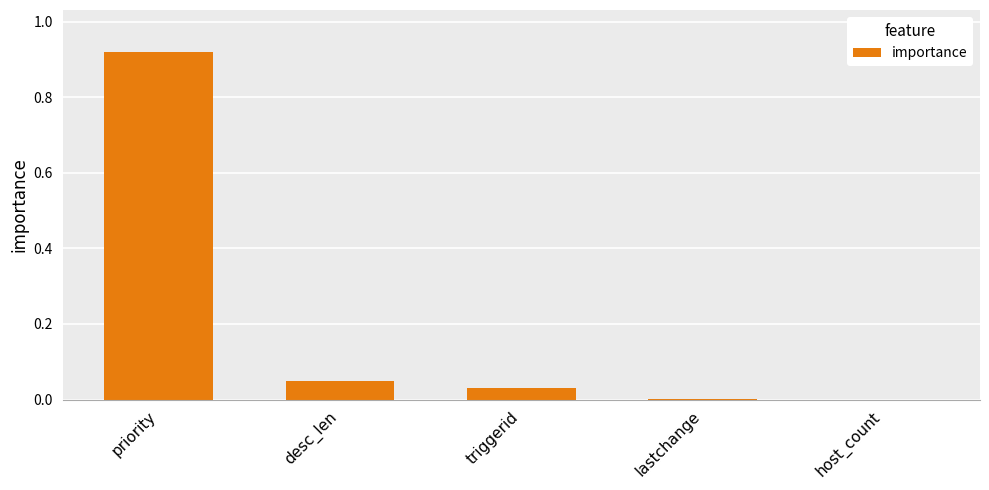

The chart shows a value of 0.0 at triggerid. True or false?

True